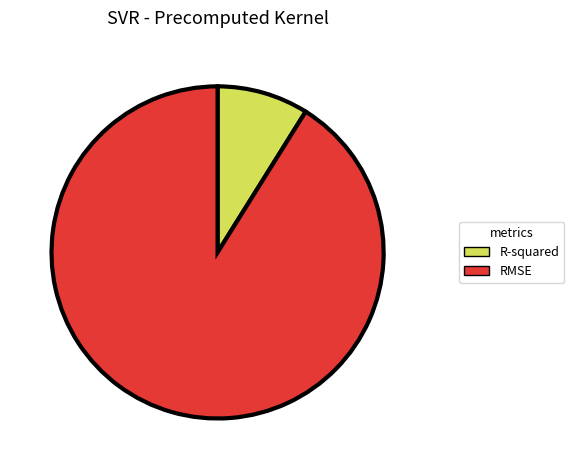

Is it true that RMSE is 91% of the pie?

True